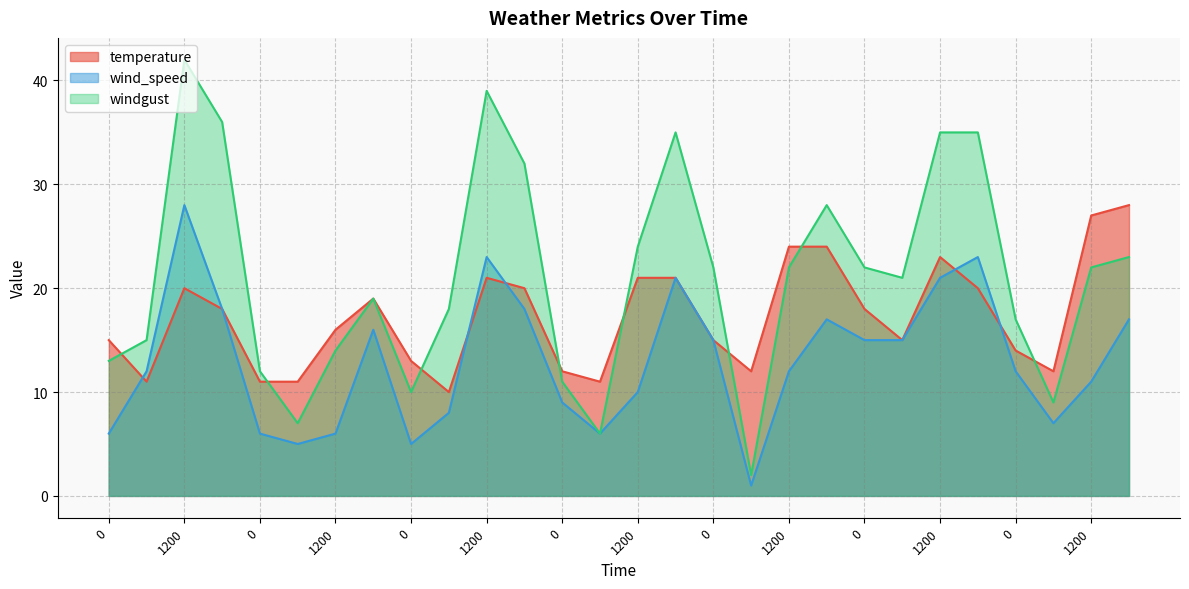

How many times do windgust and temperature cross each other?

8